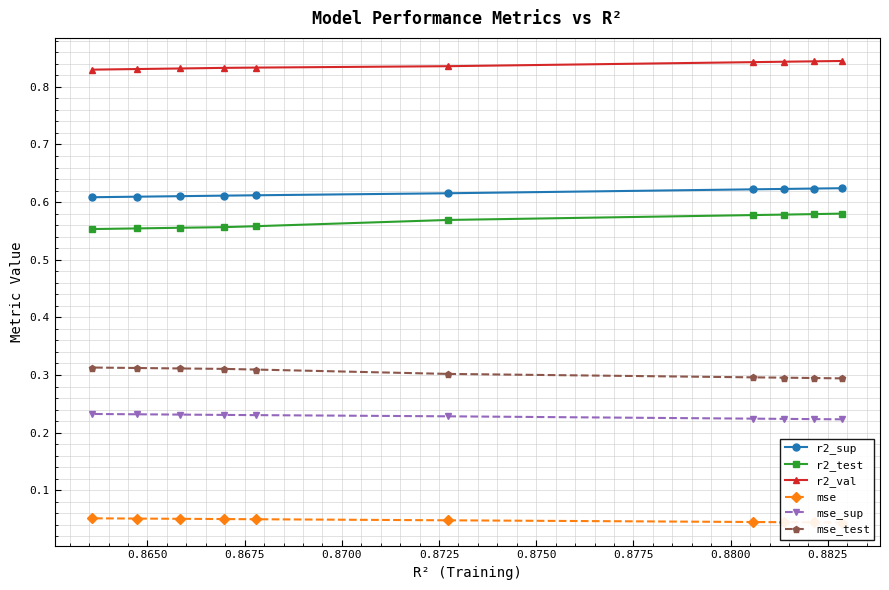

How many lines are shown in the chart?

6